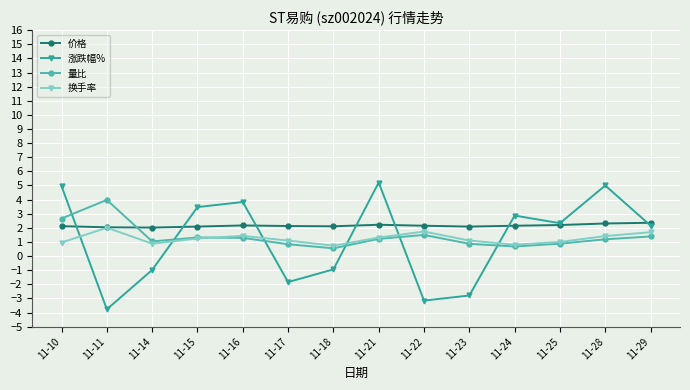

What is the difference between the maximum and minimum values in the 价格 series?

0.3